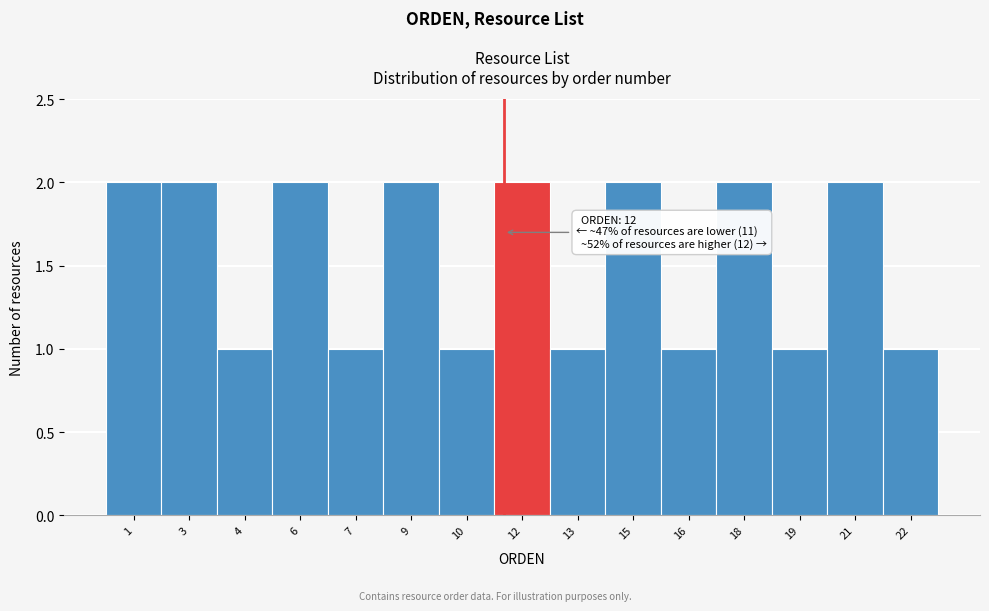

Reading left to right, extract all data points from this chart.

2	2	1	2	1	2	1	2	1	2	1	2	1	2	1